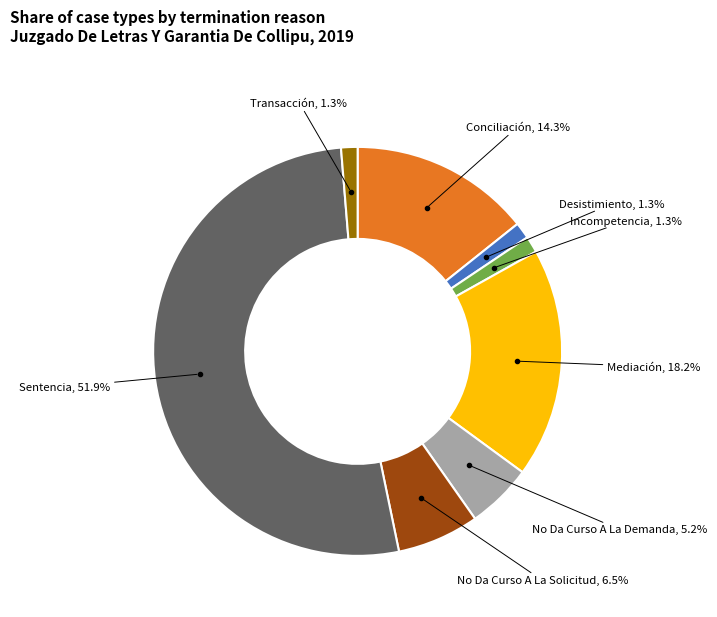

To the nearest percent, what portion does Mediación represent?

18%